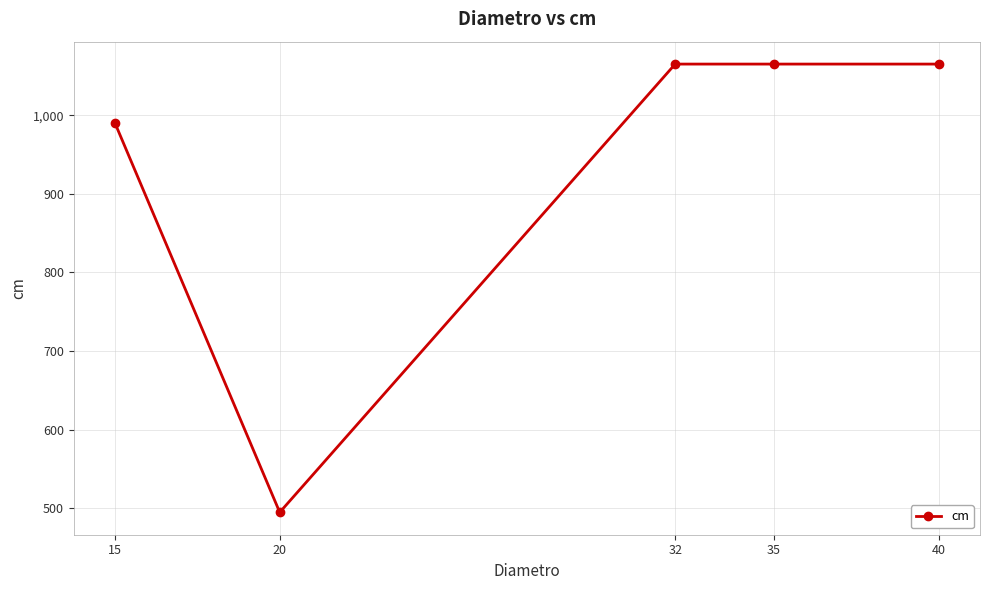

What value does the data have at 40?

1065